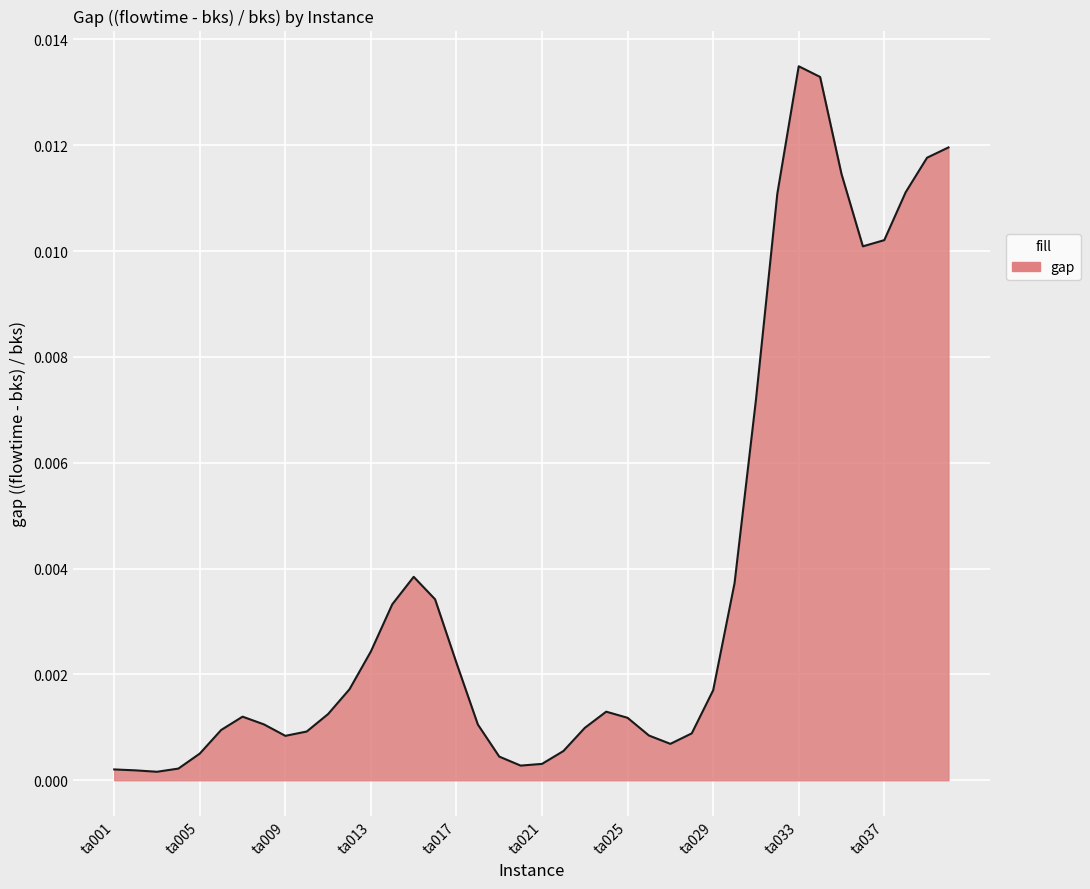

What is the sum of all values?

0.2